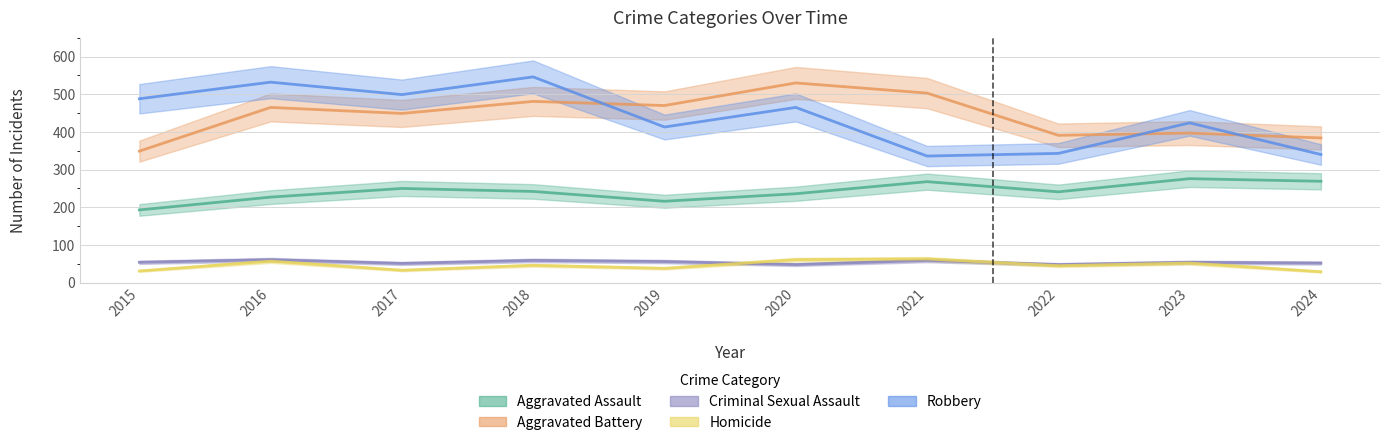

Is the value of Aggravated Battery at 2018 greater than the value of Homicide at 2023?

Yes